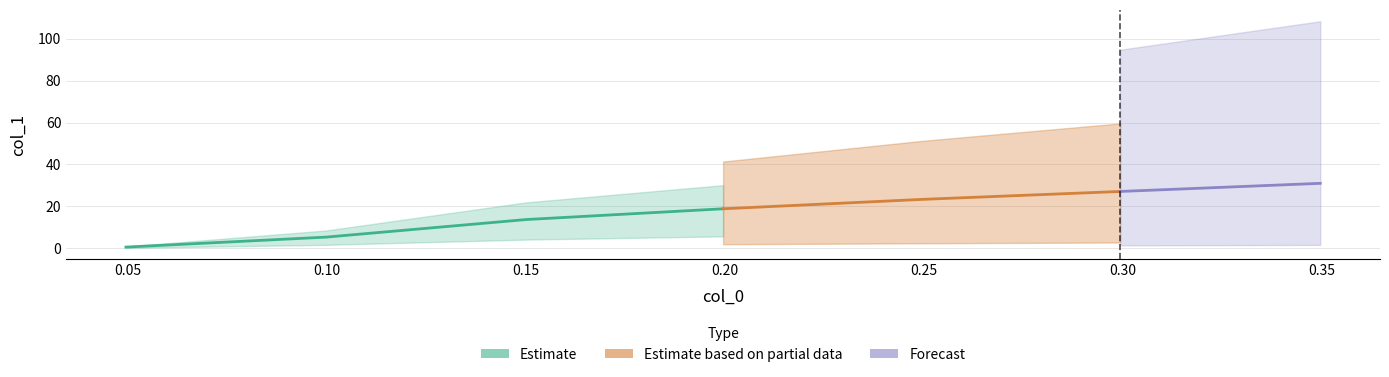

Approximately how many times larger is the value at 3 compared to 2?

1.4